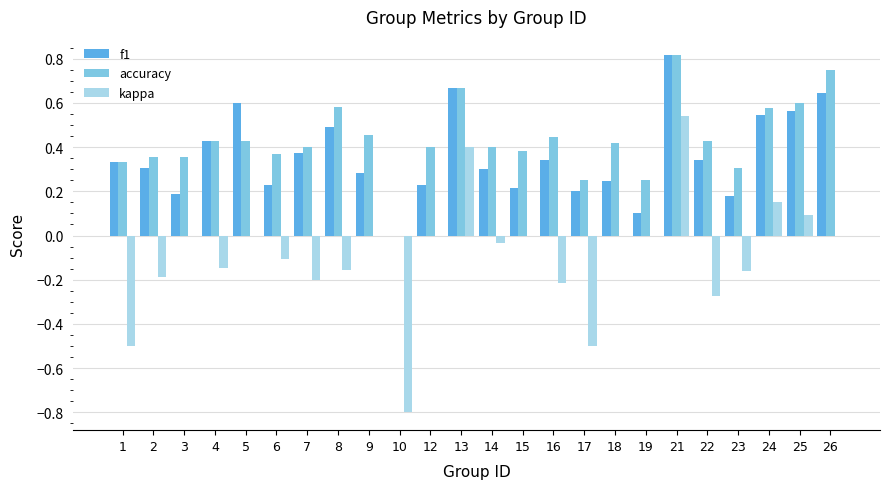

Which series has the largest total across all categories?

accuracy